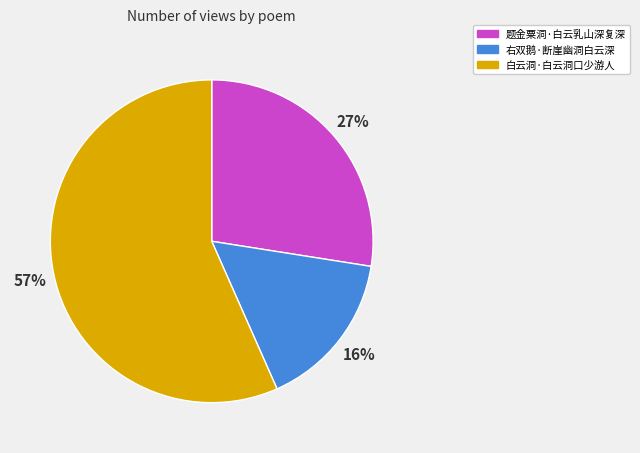

Is it true that 右双鹅·断崖幽洞白云深 is 22% of the pie?

False